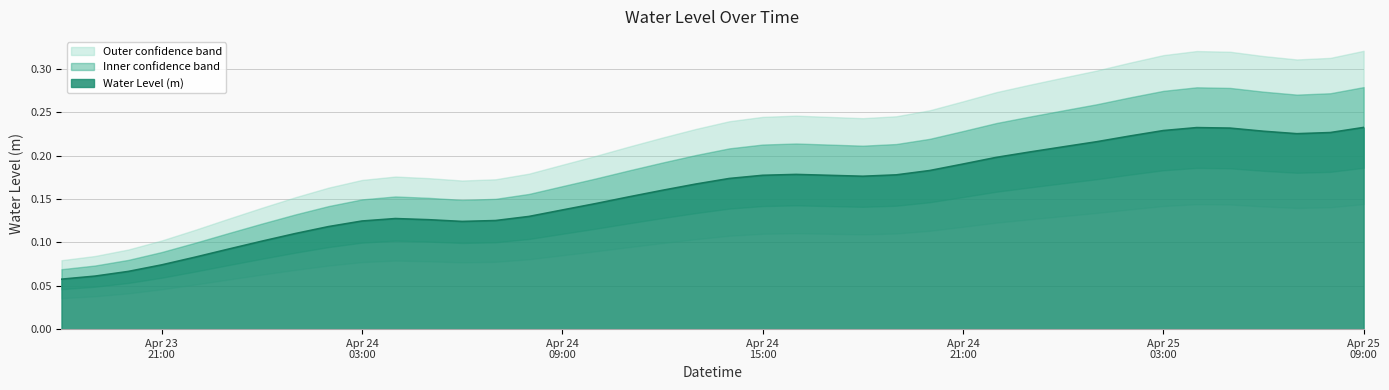

What is the average value?

0.2